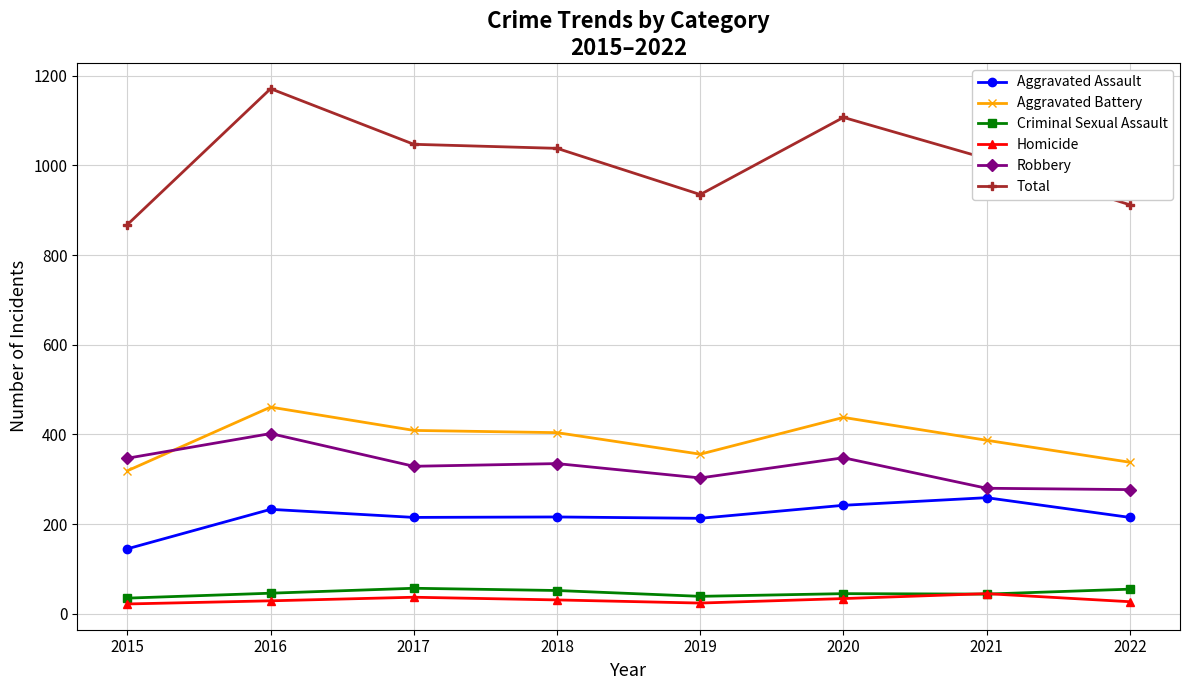

List the series in order of their peak value, highest first.

Total, Aggravated Battery, Robbery, Aggravated Assault, Criminal Sexual Assault, Homicide